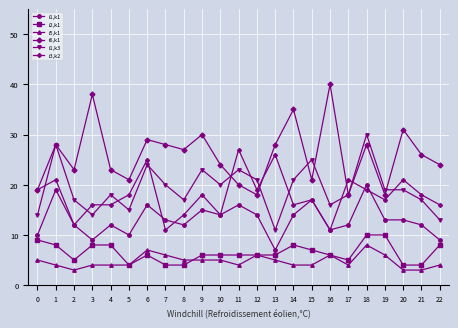

List the series in order of their peak value, highest first.

i6,k1, i1,k3, i3,k2, i1,k1, i2,k1, i5,k1